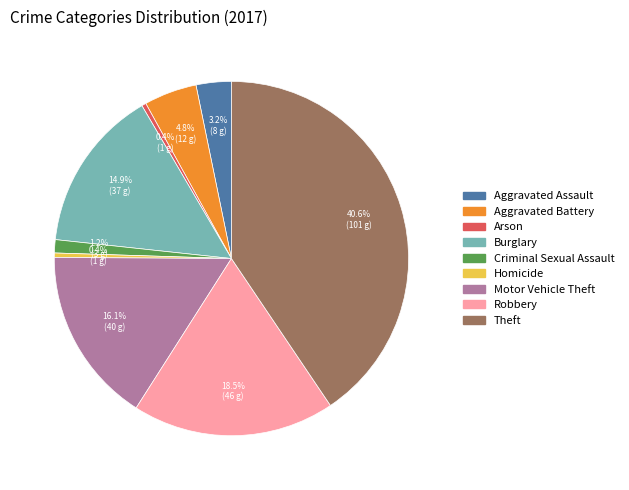

How many segments does this pie chart have?

9